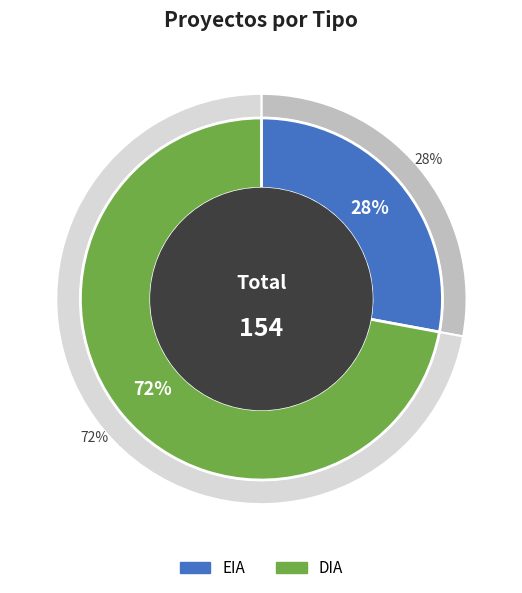

How many segments does this pie chart have?

2